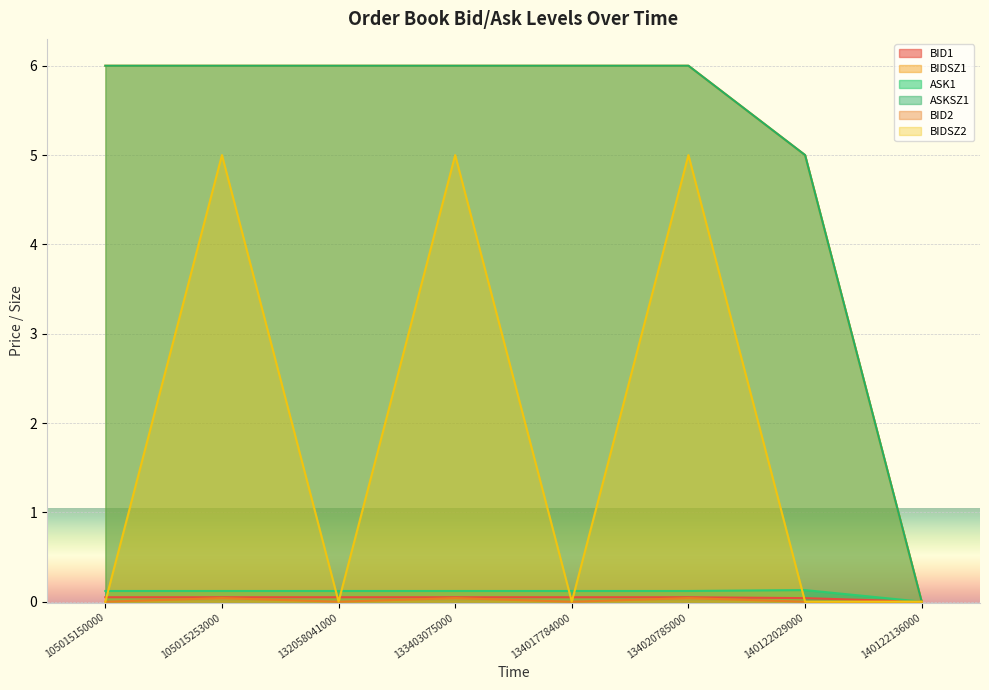

Which series has the largest total across all categories?

BIDSZ1